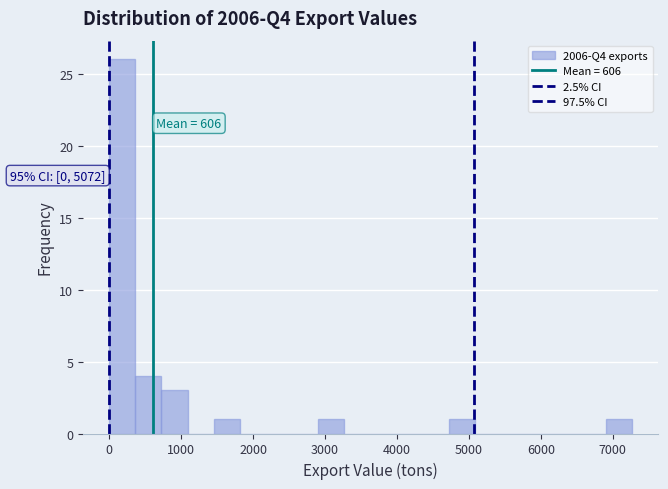

Around what value on the x-axis is the tallest bar? Give the approximate position of its centre, as read against the axis.

200